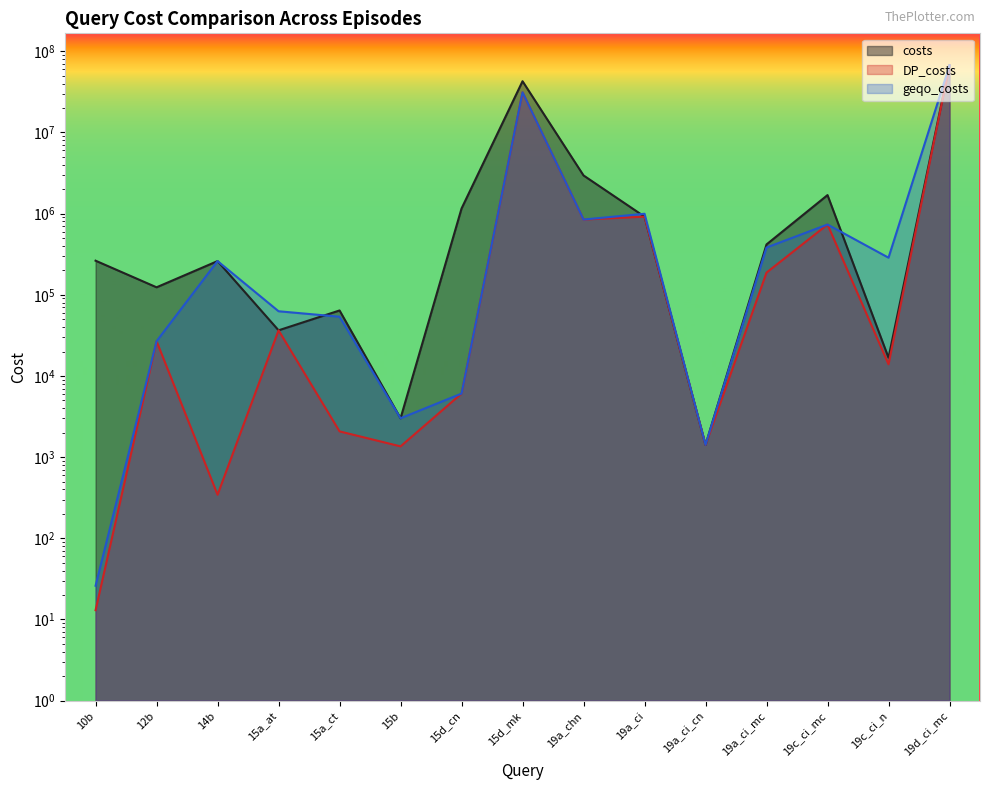

How many series are shown in this chart?

3